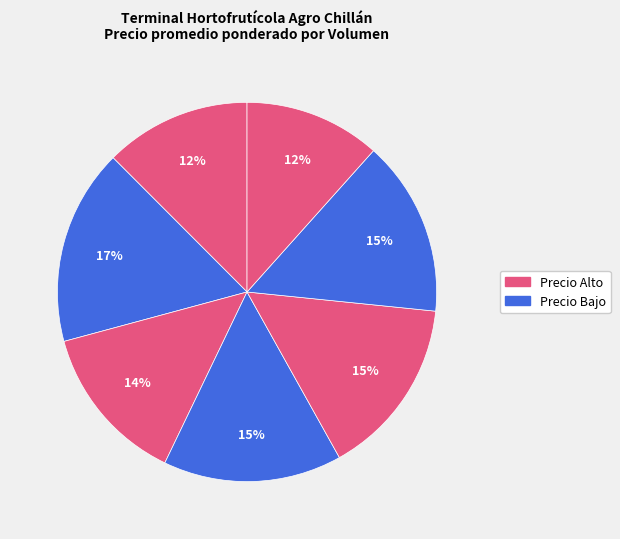

Is there any slice that represents more than half of the pie?

No